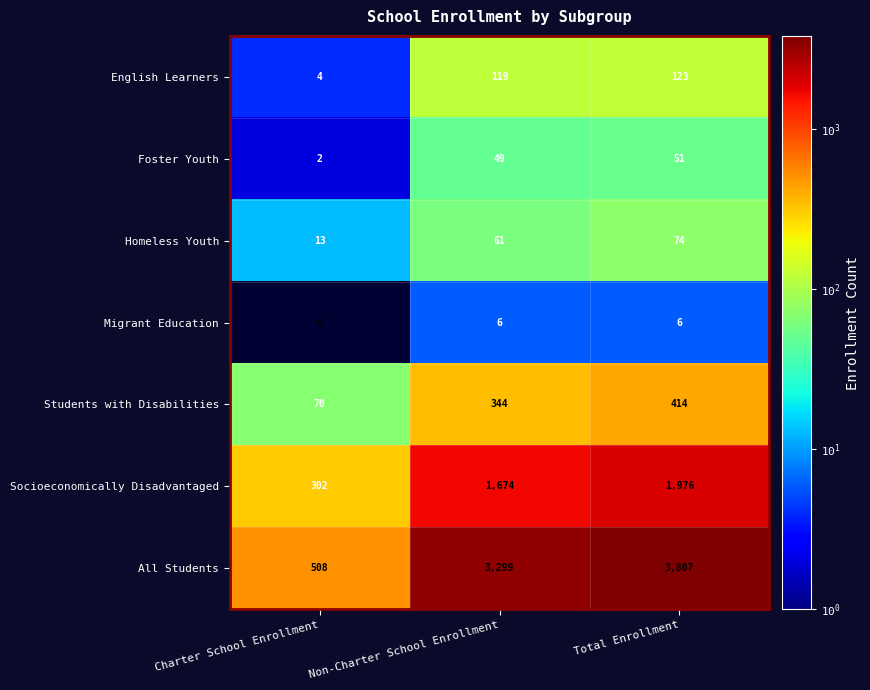

How many data points in English Learners are less than 119?

1